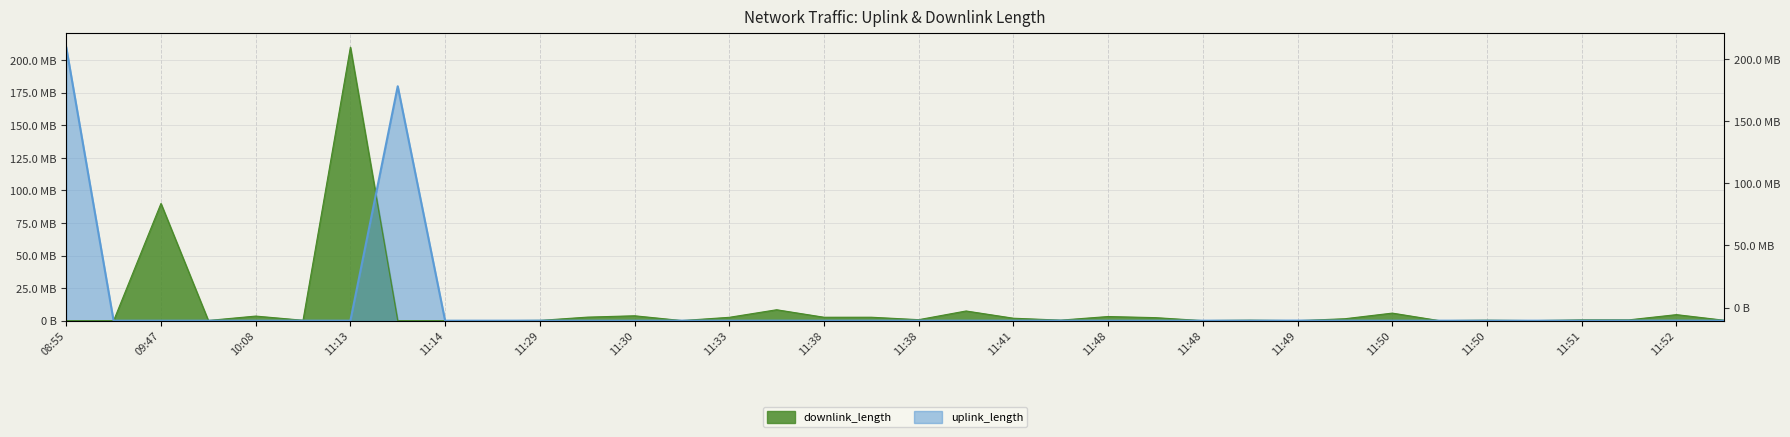

What is the greatest value displayed?

210003035